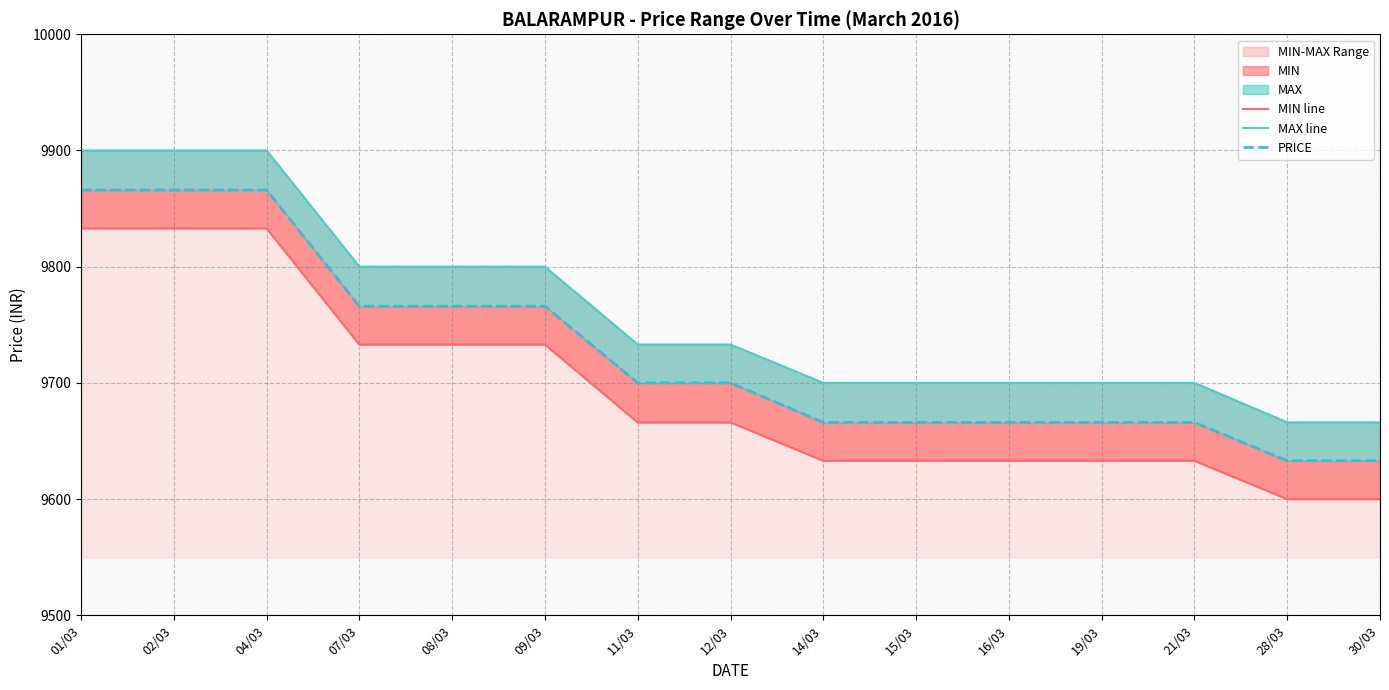

What is the approximate value of PRICE at 15/03?

9666